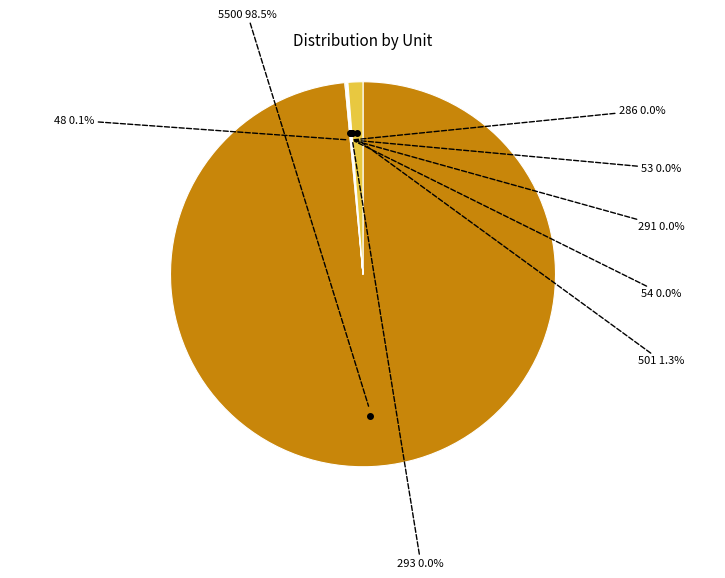

Does any single category account for the majority?

Yes